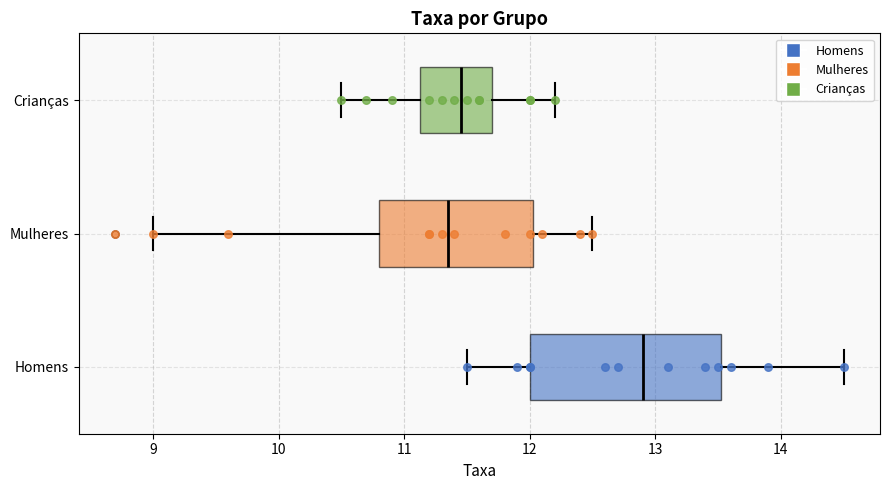

Which box is the widest, from its left edge to its right edge?

Homens